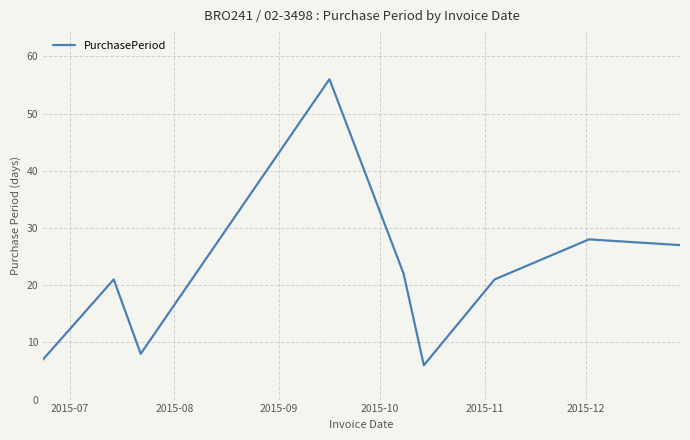

How many interior local peaks (higher than both neighbors) does the data have?

3